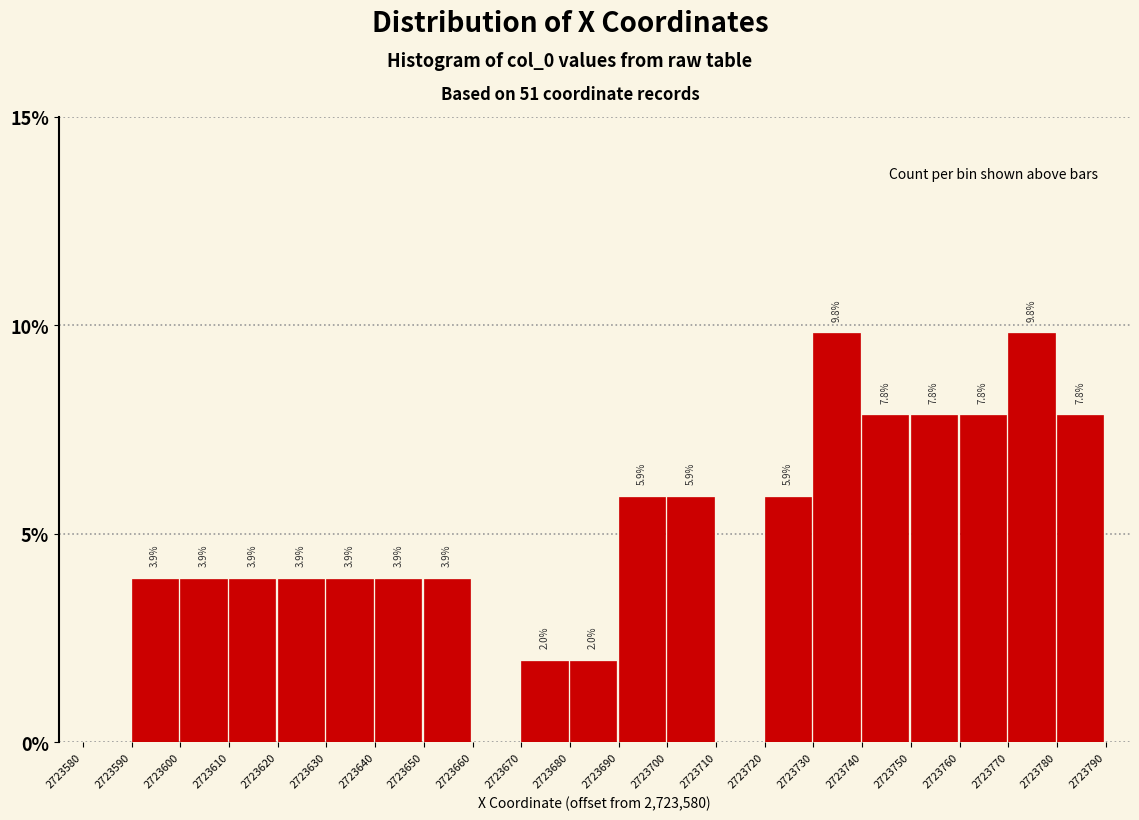

Reading left to right, transcribe all the data shown in this chart.

2723580=0.0	2723590=3.9	2723600=3.9	2723610=3.9	2723620=3.9	2723630=3.9	2723640=3.9	2723650=3.9	2723660=0.0	2723670=2.0	2723680=2.0	2723690=5.9	2723700=5.9	2723710=0.0	2723720=5.9	2723730=9.8	2723740=7.8	2723750=7.8	2723760=7.8	2723770=9.8	2723780=7.8